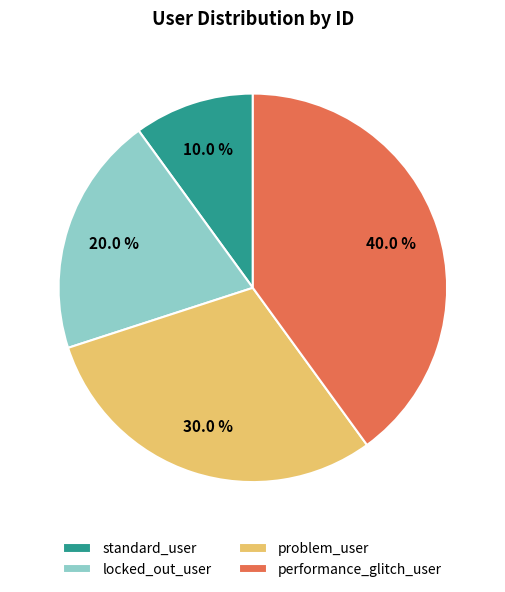

To the nearest percent, what percentage of the pie is problem_user?

30%